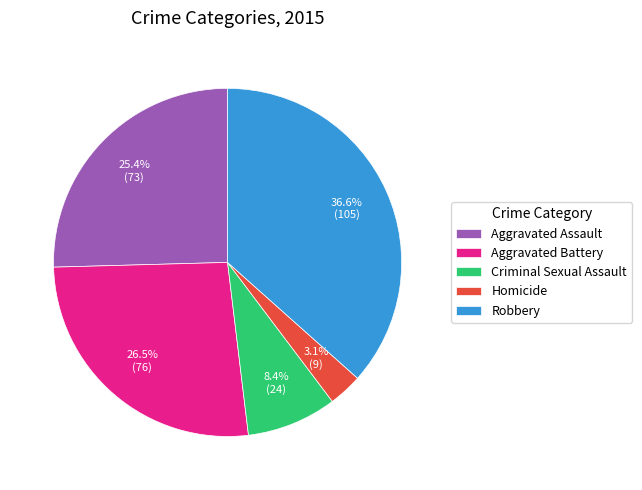

Combined, what portion of the pie is Homicide and Aggravated Battery?

29.6%